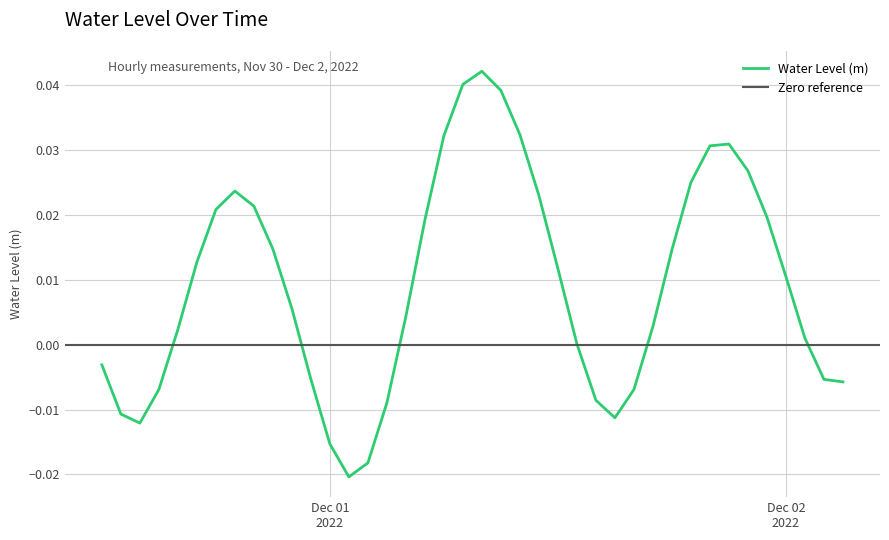

The value at 2022-12-01 13:00:00 is 0.0. True or false?

True